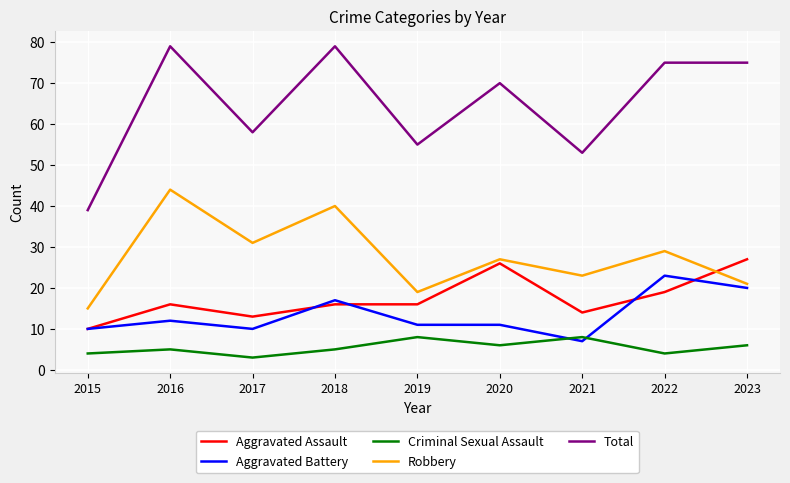

Rank the series at 2022 from lowest to highest value.

Criminal Sexual Assault, Aggravated Assault, Aggravated Battery, Robbery, Total